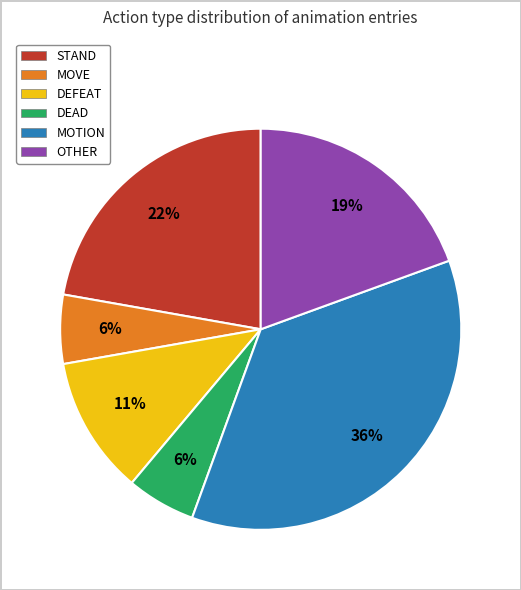

Combined, do STAND and DEFEAT account for over 50%?

No